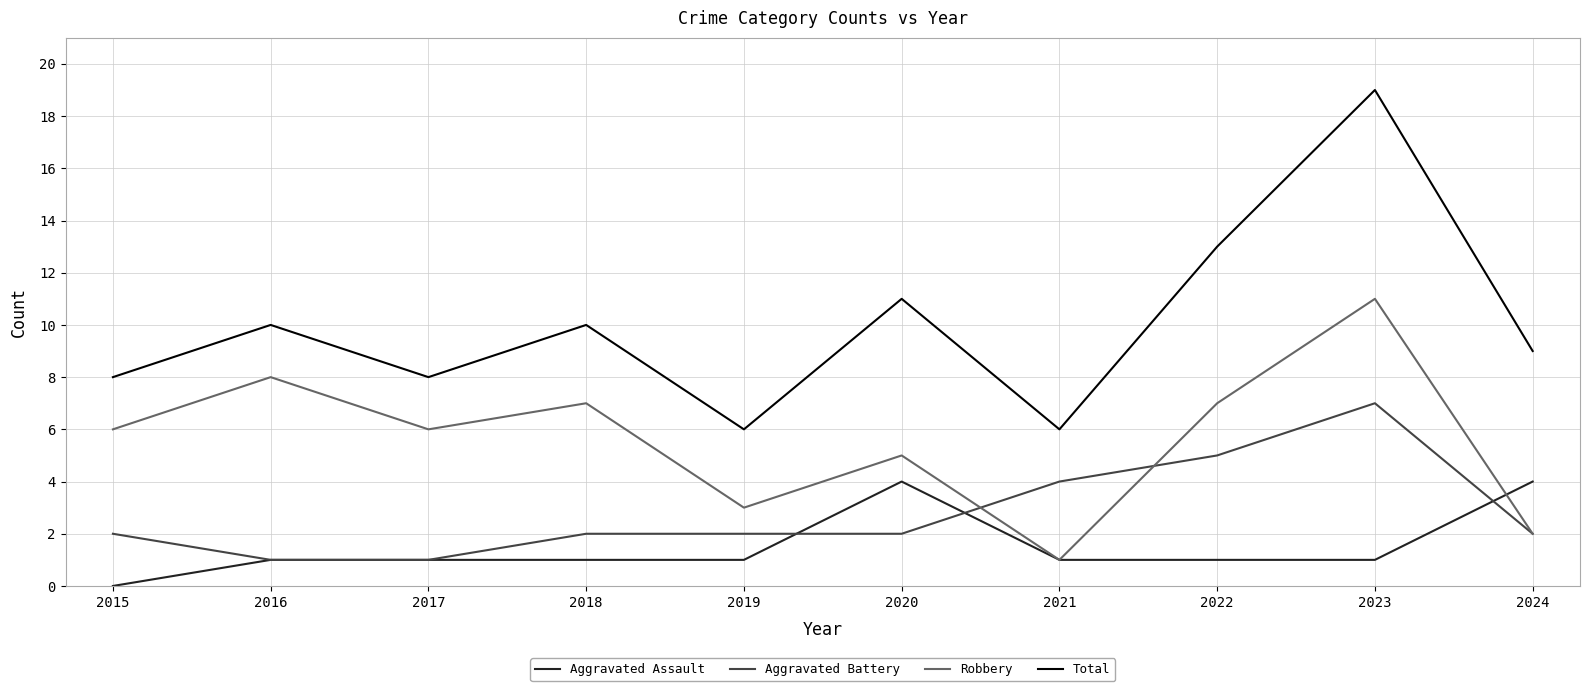

How many Robbery values are between 3 and 7?

6